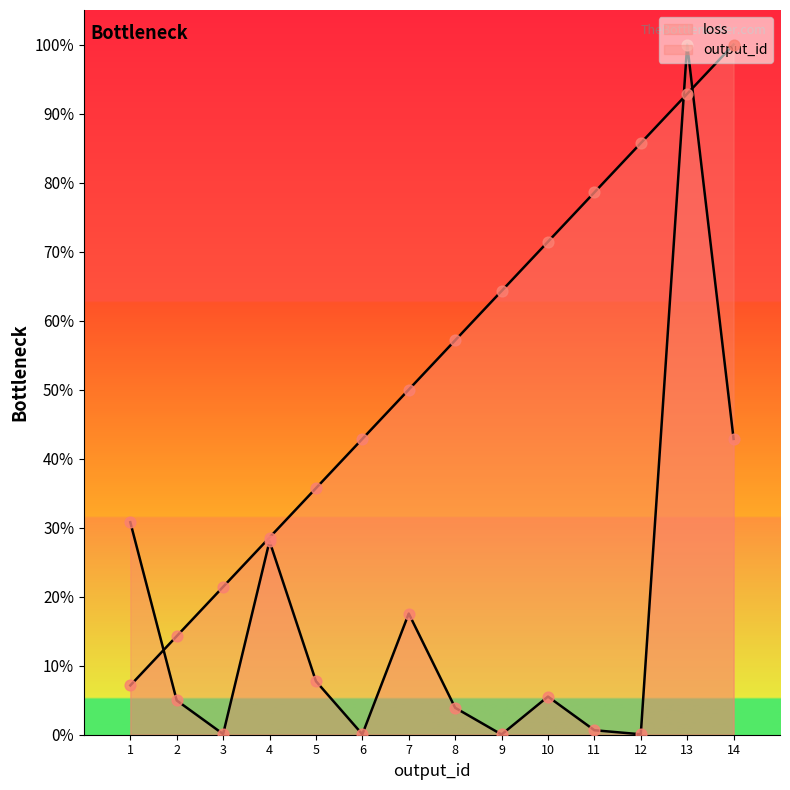

Which series contains the highest Y value?

loss